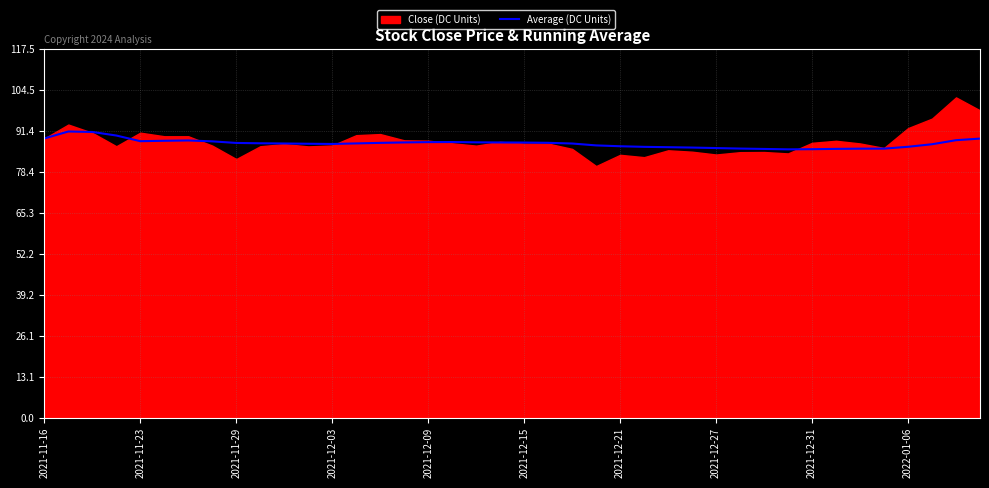

The chart shows a value of 87.8 at 15. True or false?

True